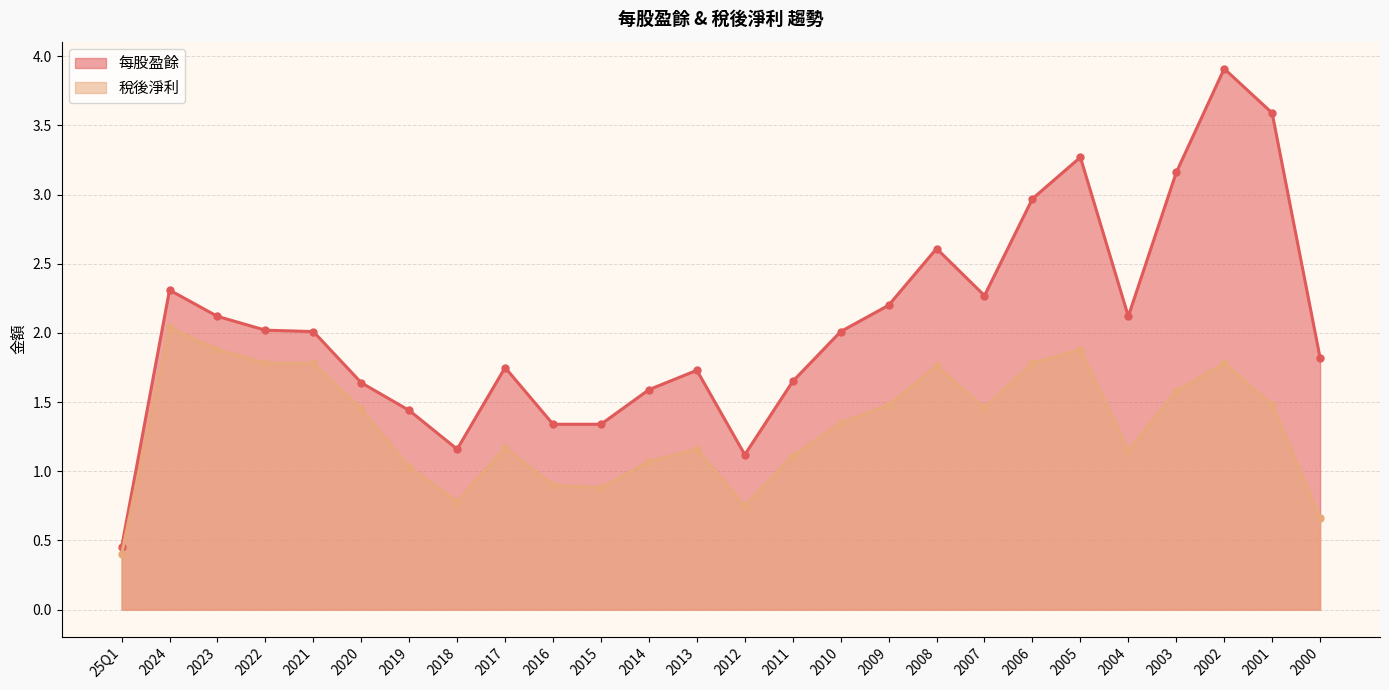

Is it true that 稅後淨利 equals 1.9 at 2023?

True